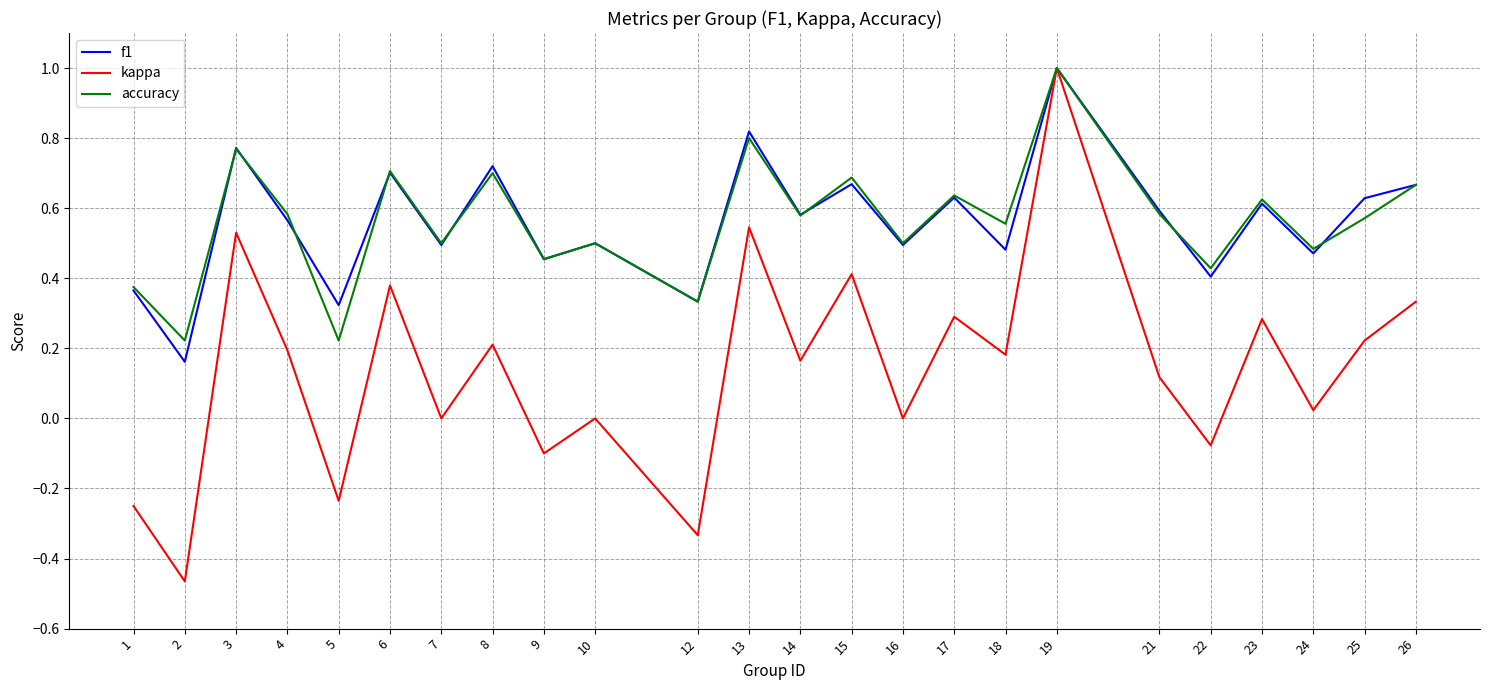

True or false: accuracy has a value of 0.8 at 13.

True